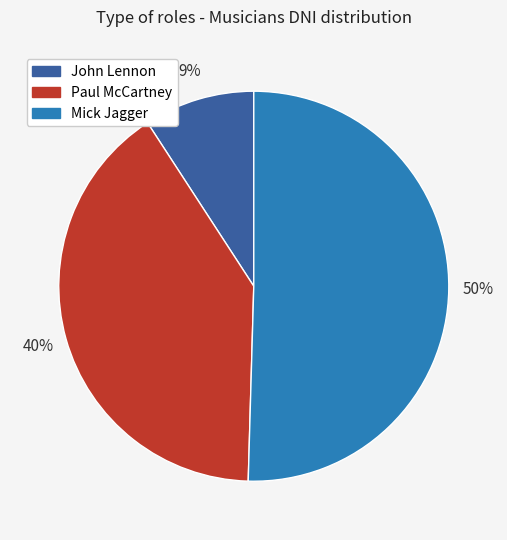

What is the largest slice in the pie chart?

Mick Jagger